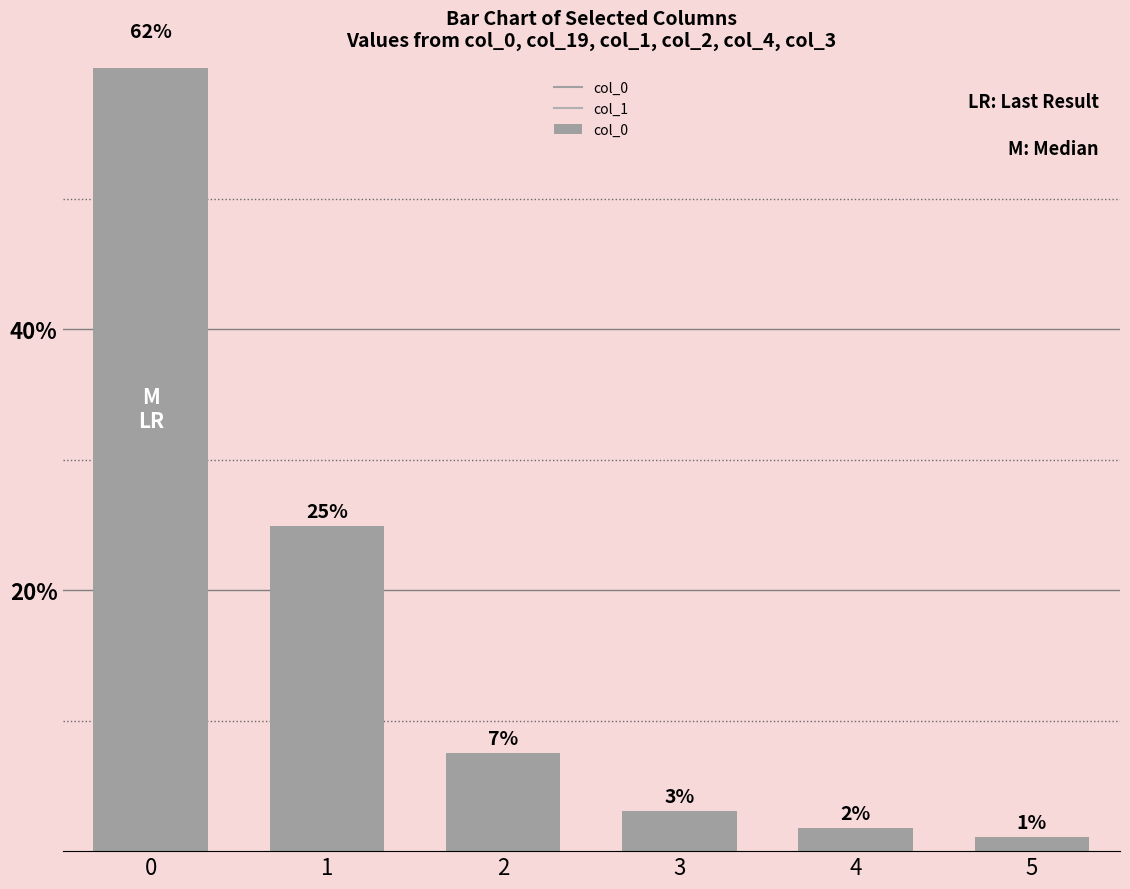

Reading left to right, list all the values displayed in this chart.

0=61.7	1=24.9	2=7.5	3=3.1	4=1.8	5=1.1